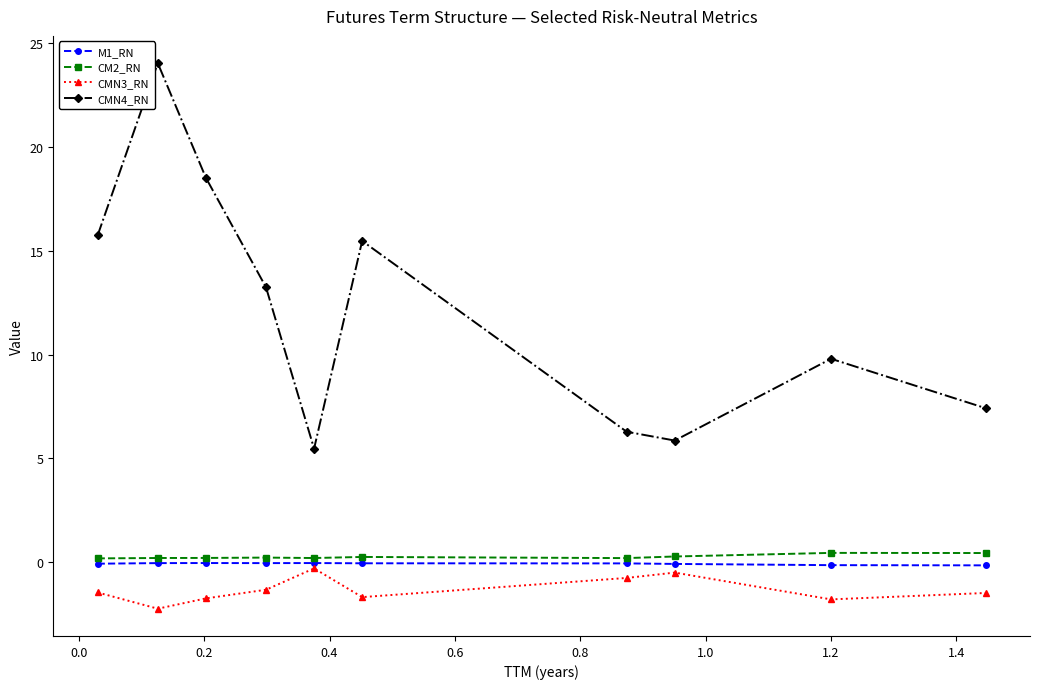

How many interior local valleys does the CMN4_RN series have?

2